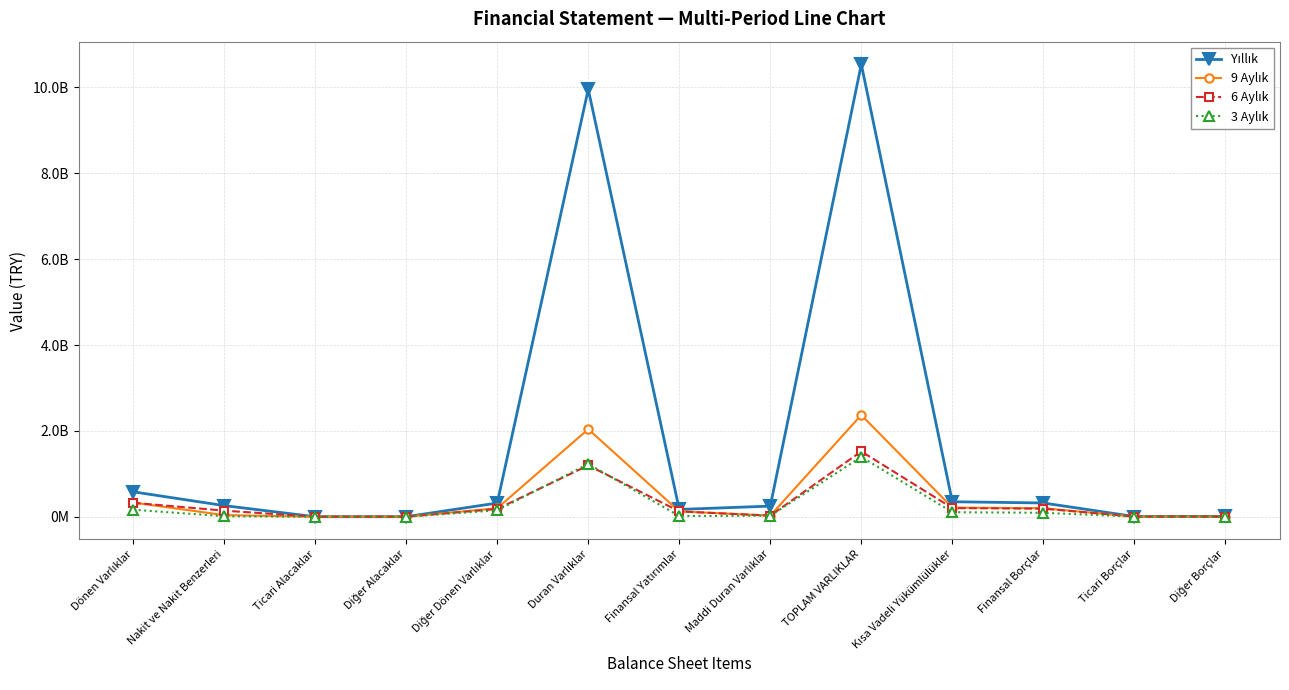

True or false: Yıllık has a value of 13342271 at Diğer Borçlar.

False